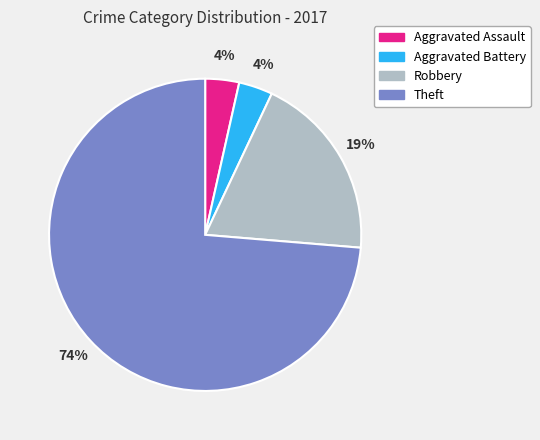

Approximately how many times larger is the value at Aggravated Battery compared to Aggravated Assault?

1.0